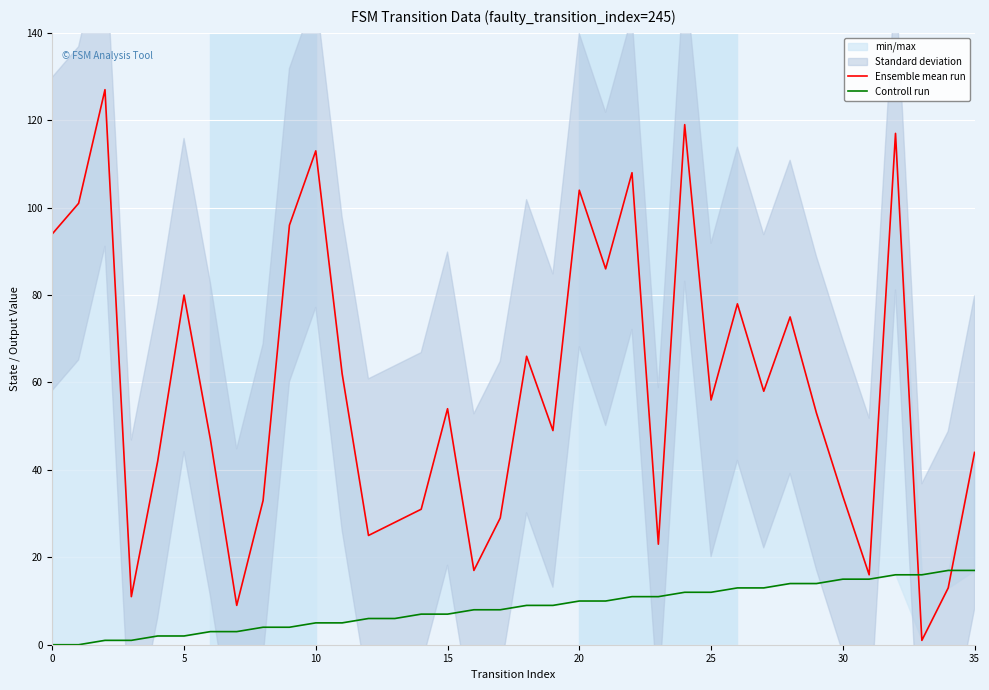

Rank the series at 13 from highest to lowest value.

Ensemble mean run, Controll run